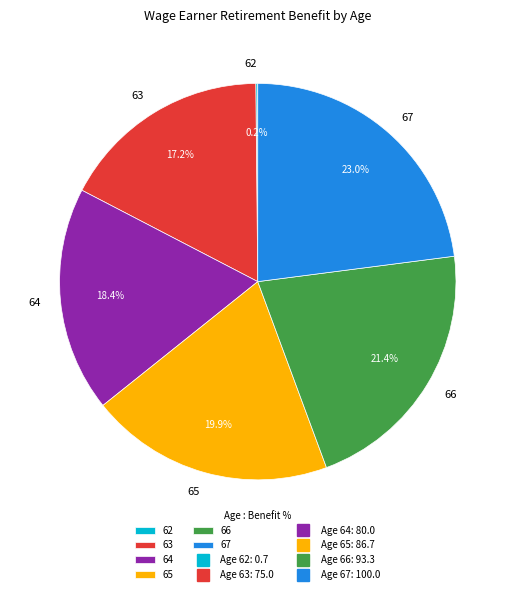

Combined, what portion of the pie is 65 and 63?

37.1%